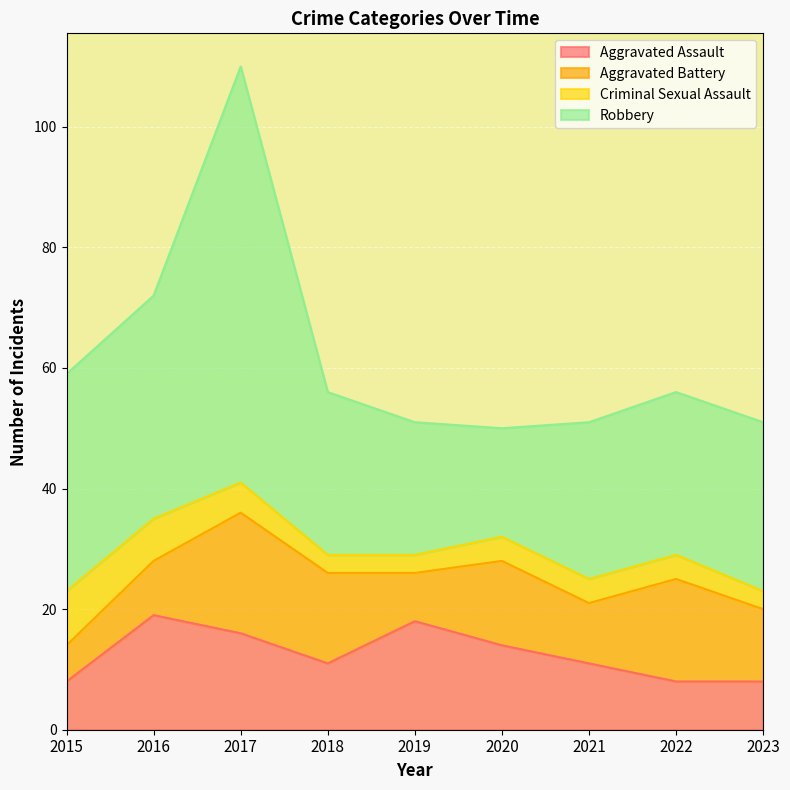

Is it true that Aggravated Assault equals 19 at 2016?

True